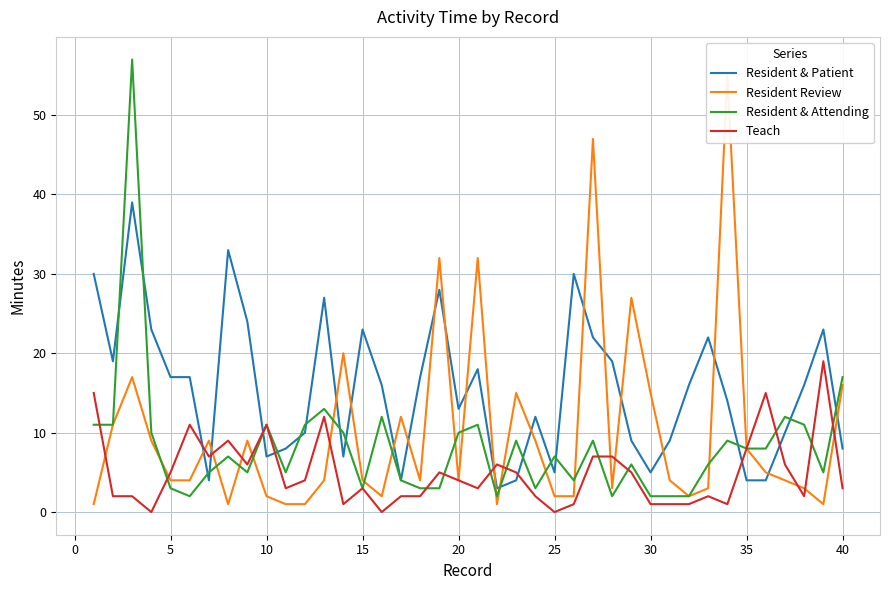

Does the chart have visible grid lines?

Yes